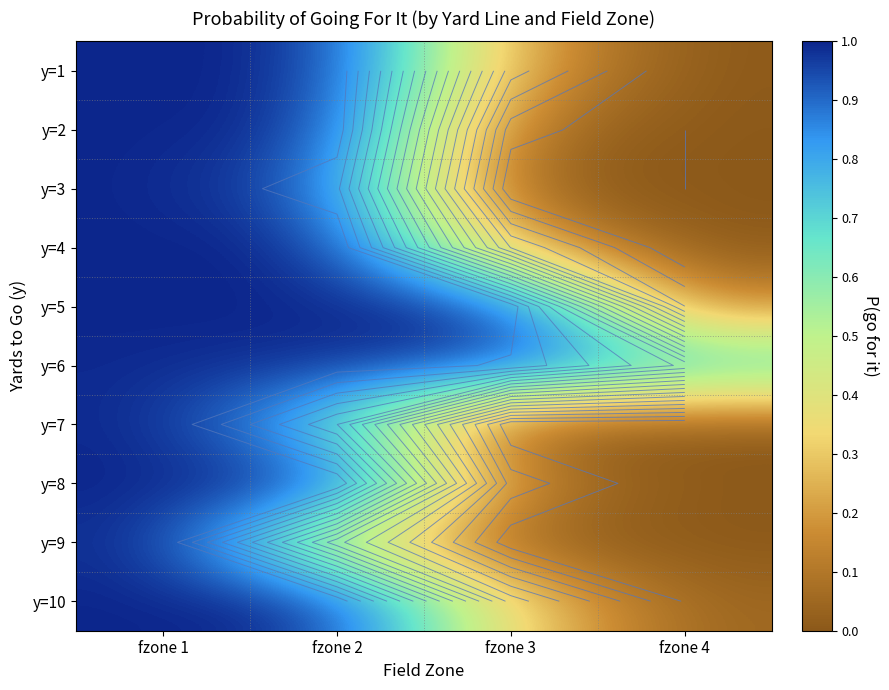

True or false: y=6 has a value of 0.3 at fzone 3.

False